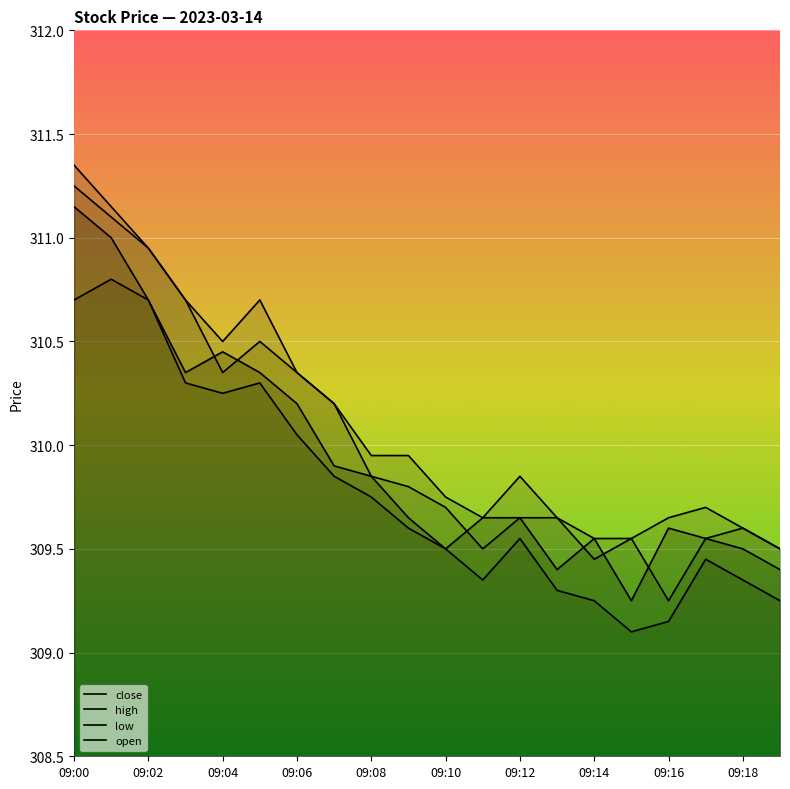

What is the difference between the highest and lowest values at 11?

0.3